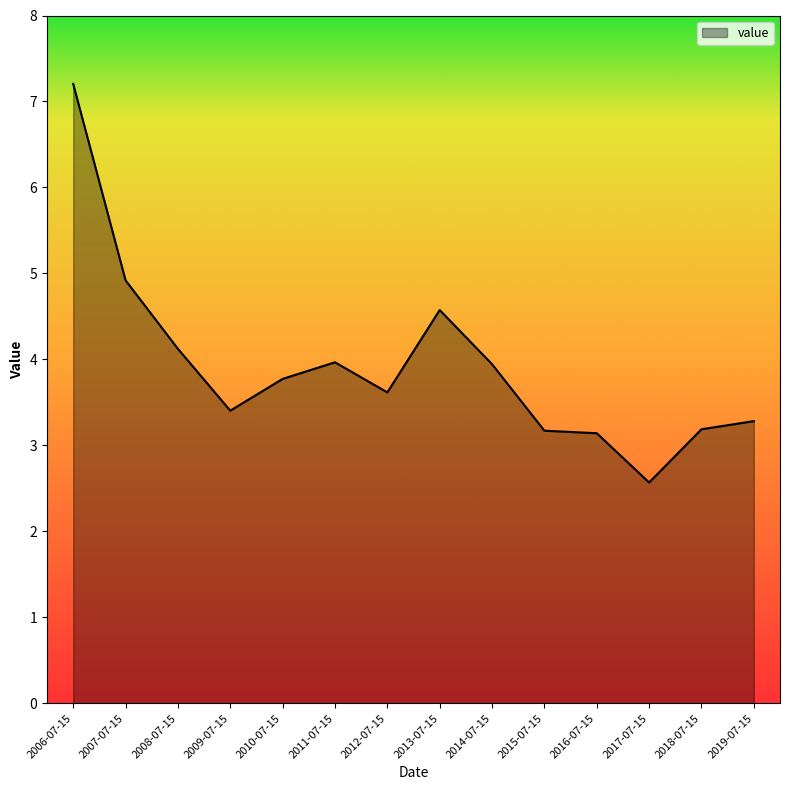

At which category does the chart reach its minimum across all series?

2017-07-15